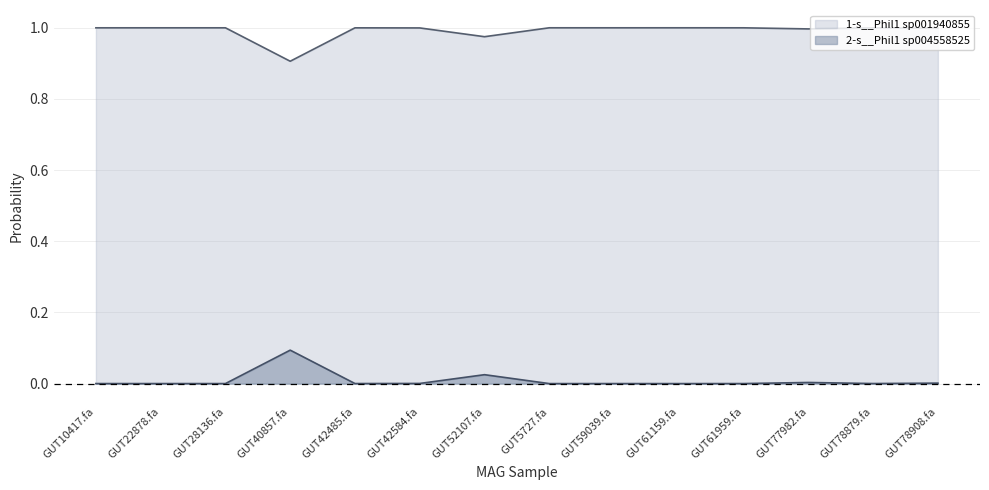

List the series in order of their peak value, highest first.

1-s__Phil1 sp001940855, 2-s__Phil1 sp004558525